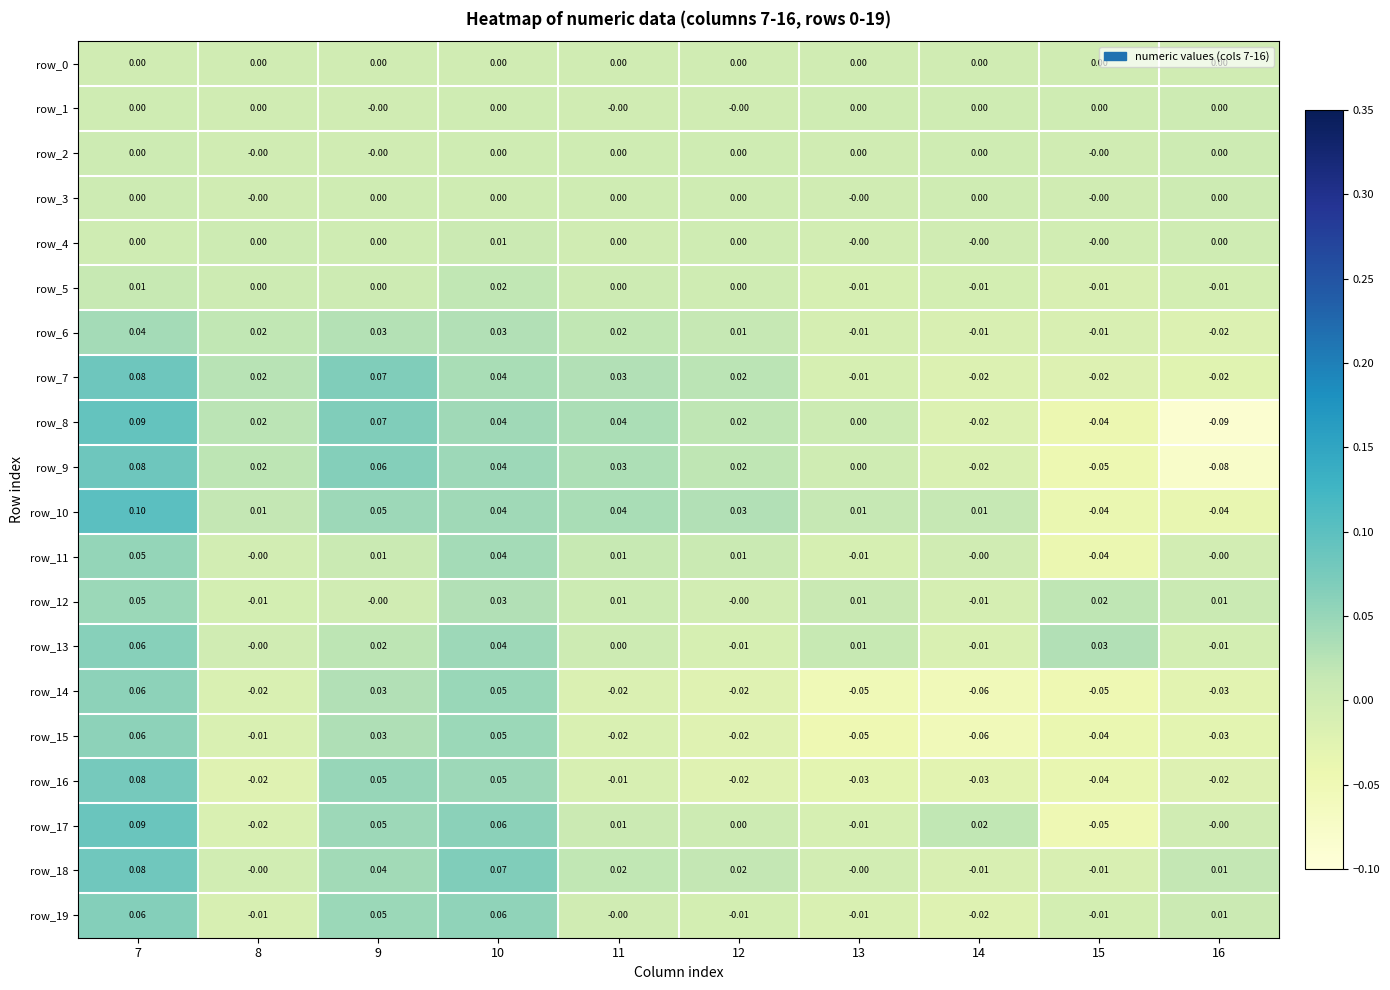

Where does the row_18 series first go above 0?

7